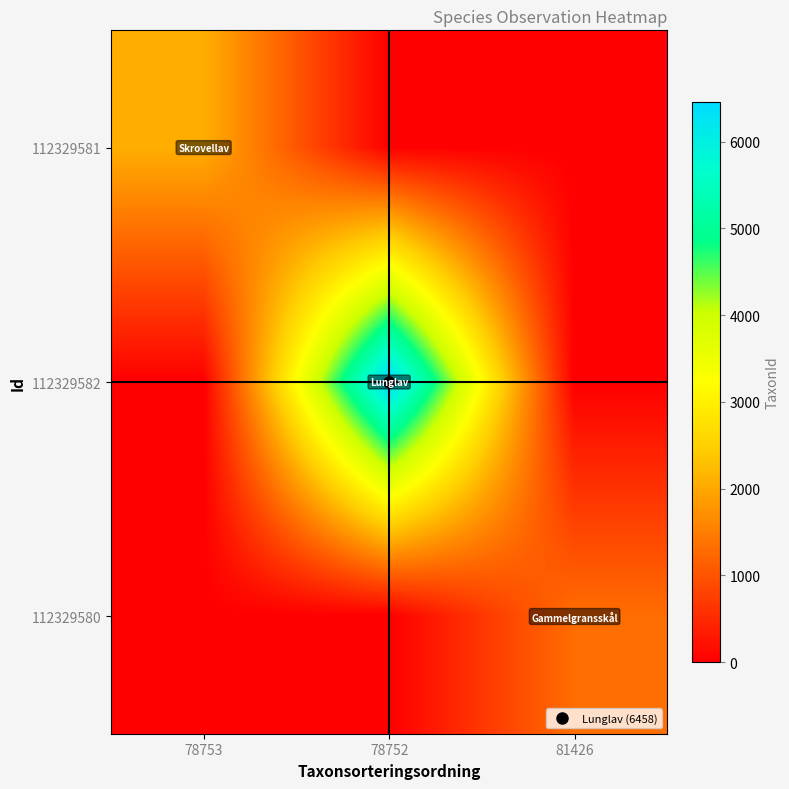

How many categories are shown in the chart?

3